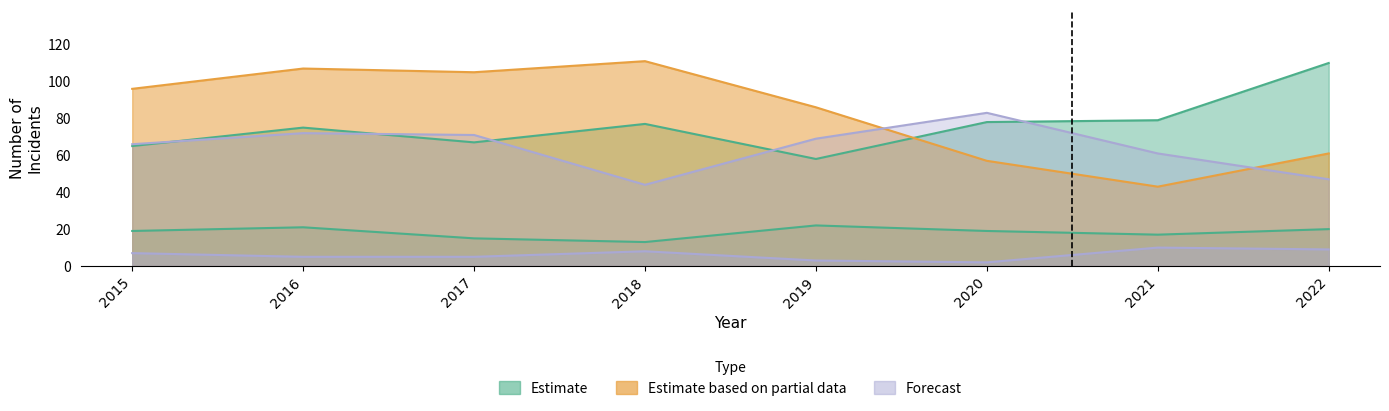

What is the difference between the second highest and second lowest values in the Criminal Sexual Assault series?

6